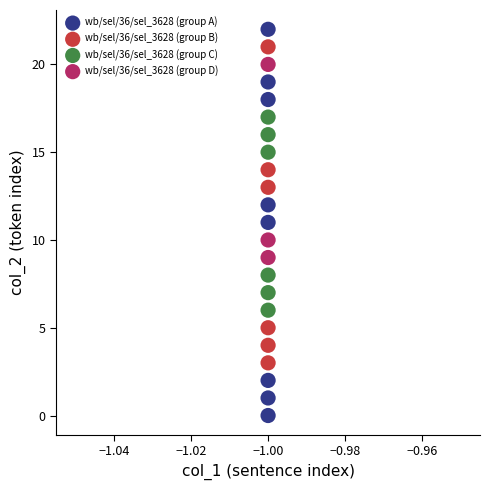

Which series has the largest Y range (max minus min)?

wb/sel/36/sel_3628 (group A)